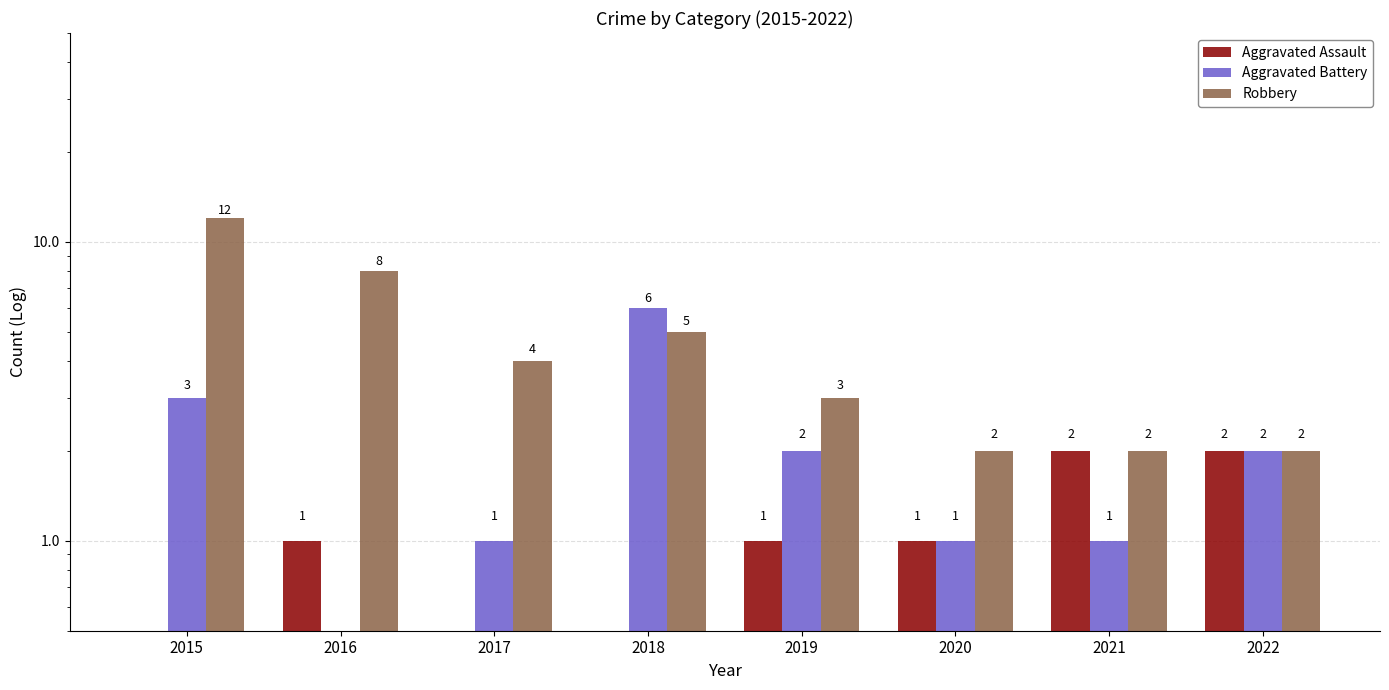

How many data points does each series have?

8